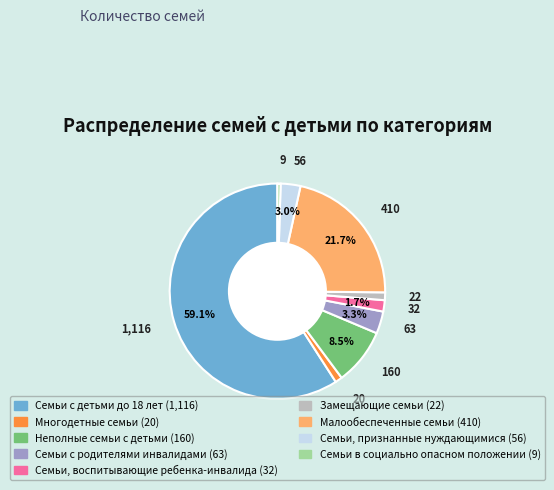

Does Замещающие семьи account for over 50% of the chart?

No